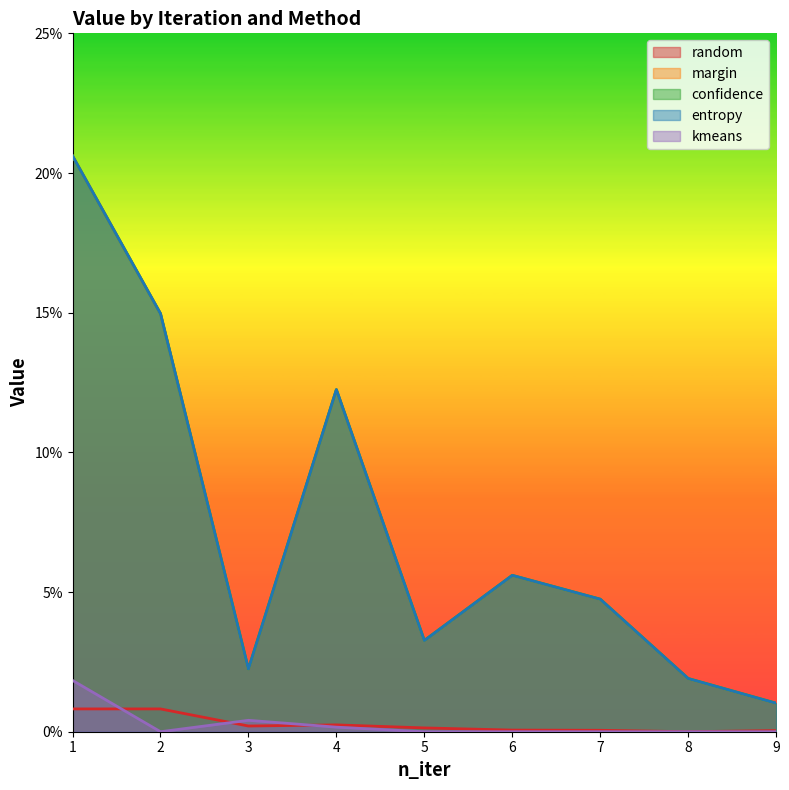

True or false: entropy and kmeans intersect in this chart.

False